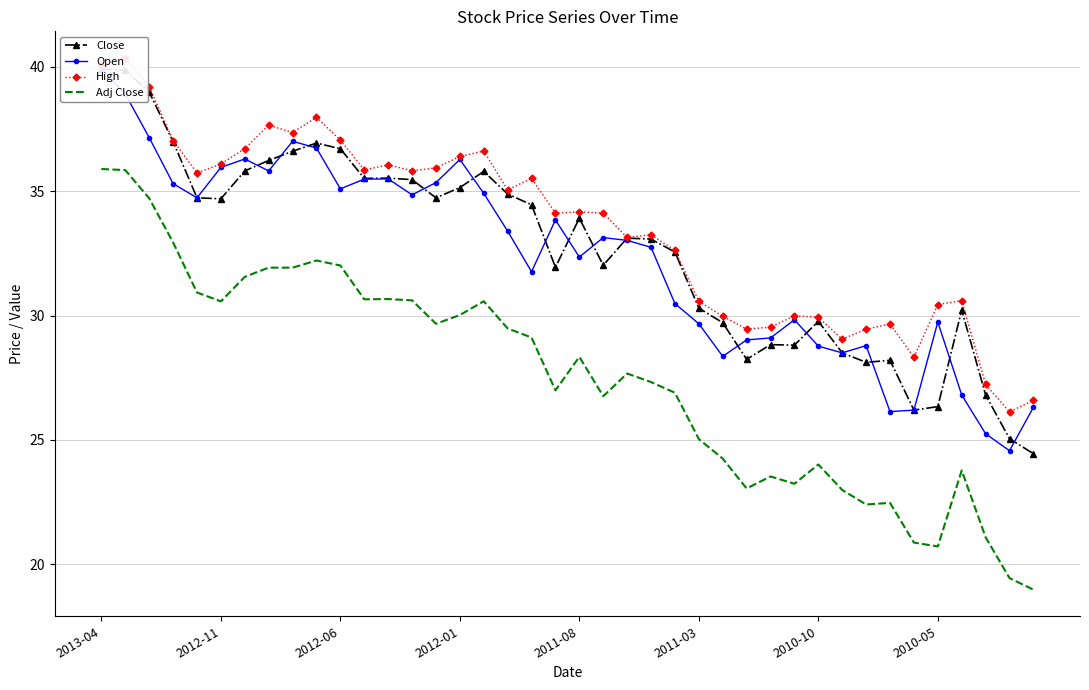

How many data points in High are less than 34?

18